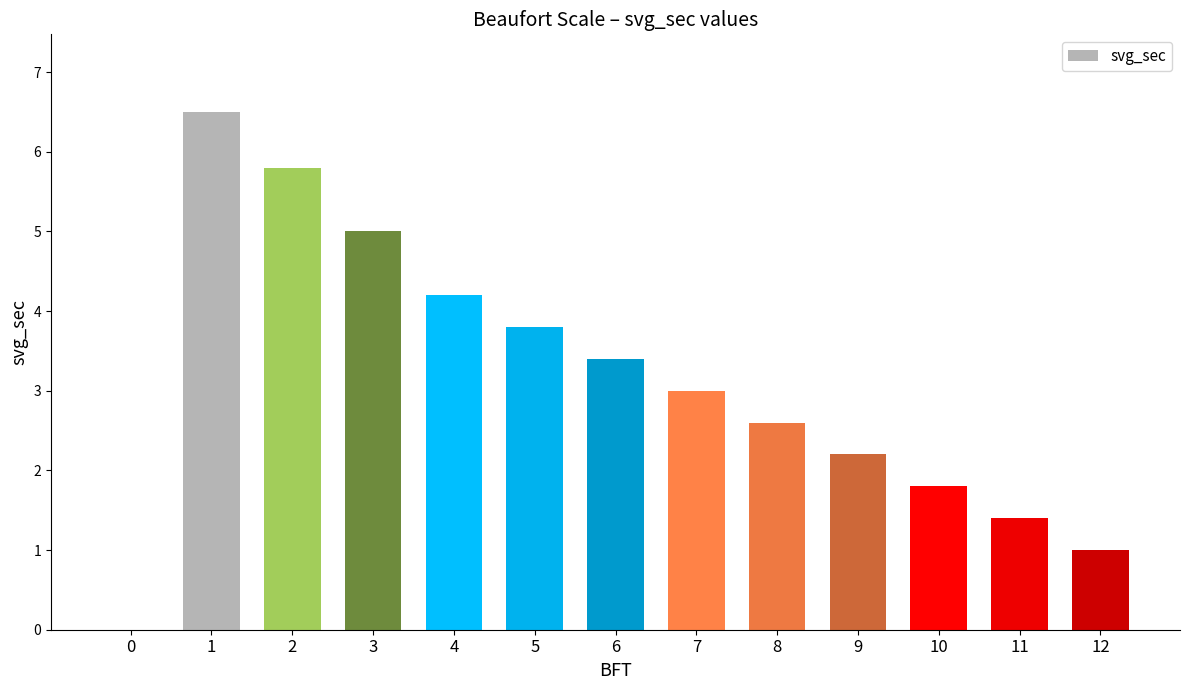

The chart shows a value of 3.0 at 7. True or false?

True